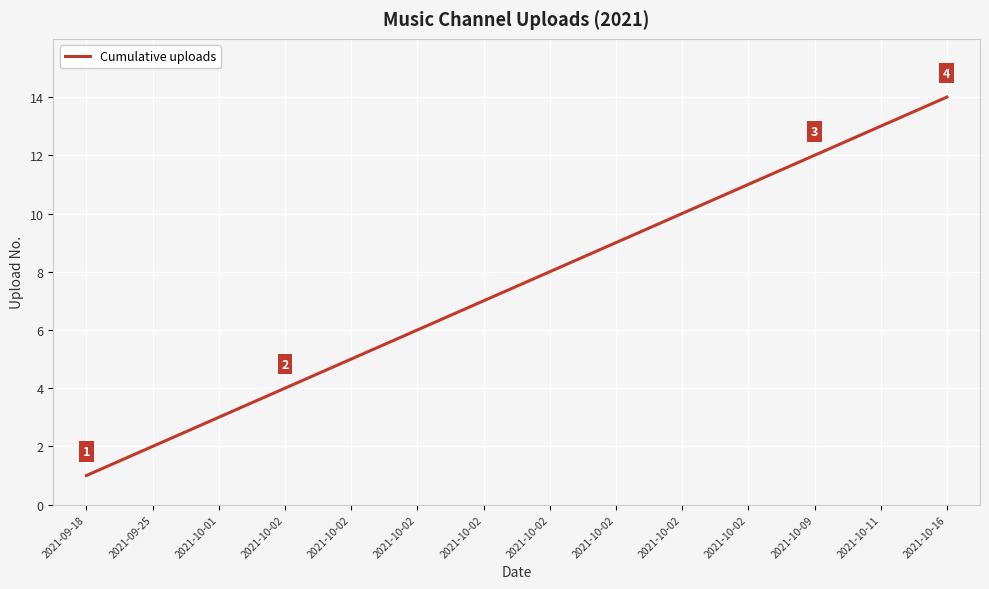

Is this an area chart (filled region under the line)?

No